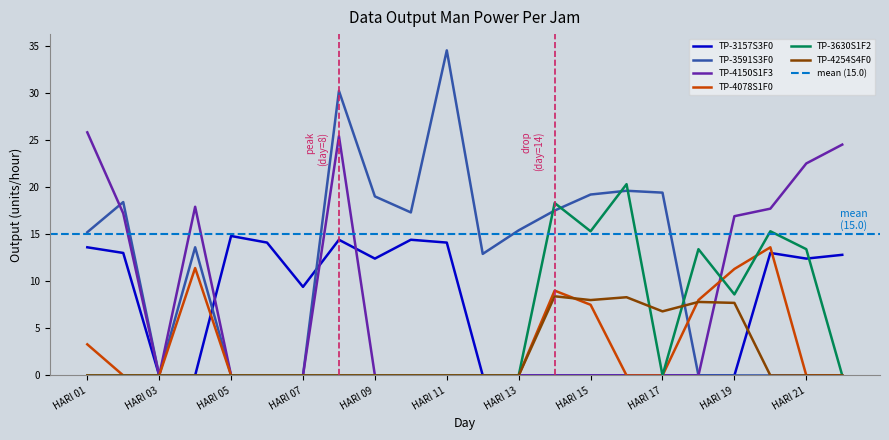

At how many categories does at least one series exceed 8?

21